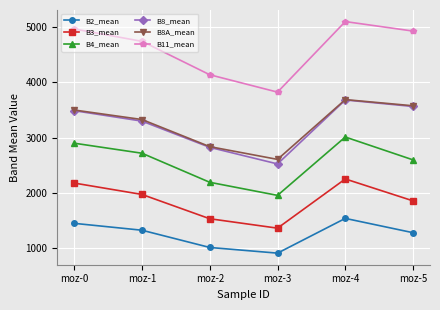

What is the difference between the maximum and second lowest values in the B3_mean series?

718.7